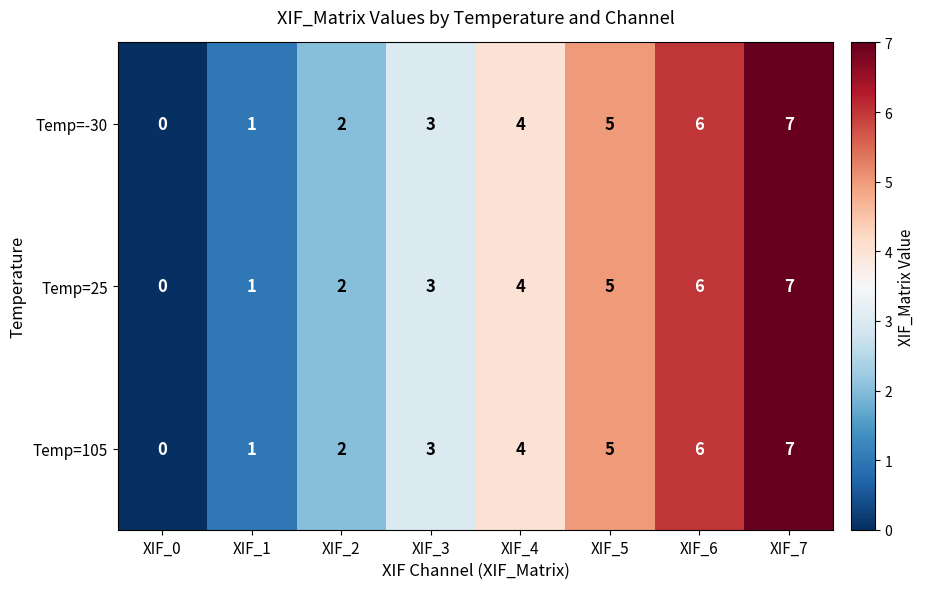

What is the sum of the Temp=105 values at XIF_6 and XIF_2?

8